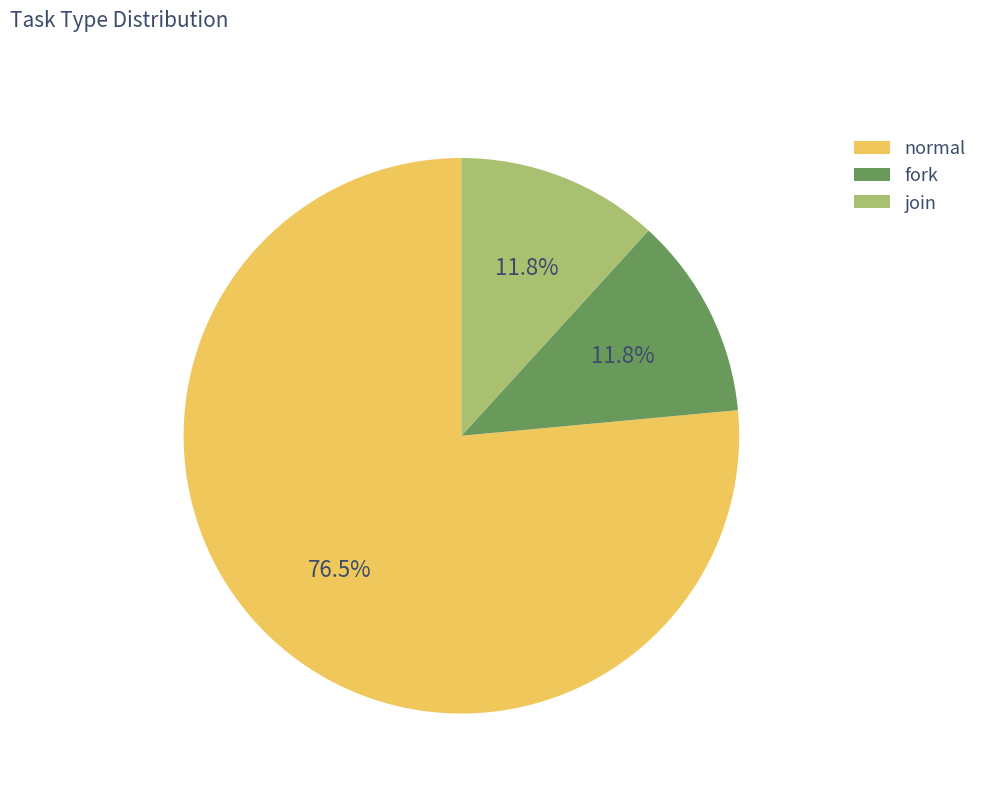

What percentage is the join slice, to the nearest percent?

12%